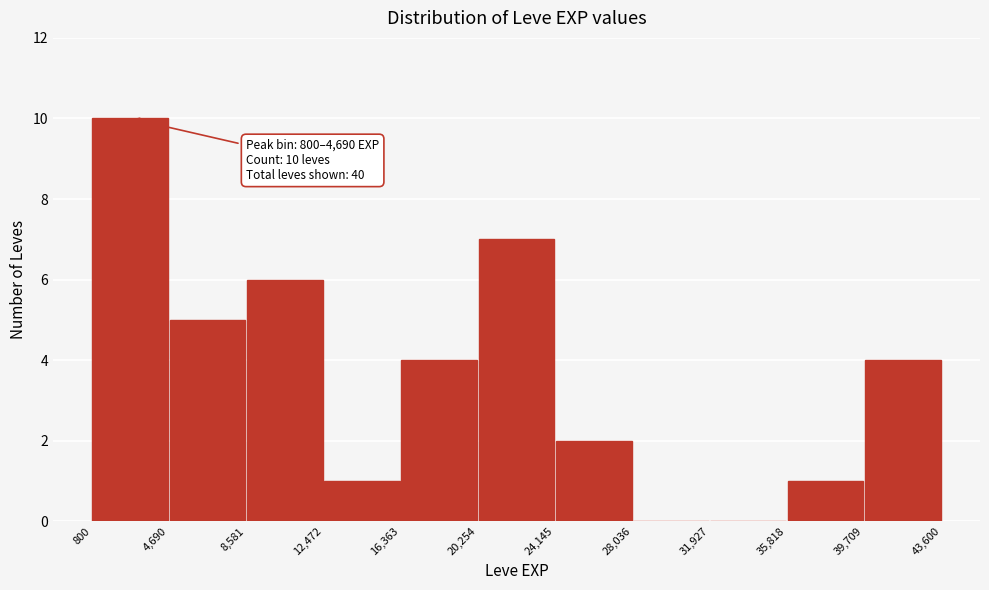

Over which range of the x-axis is the bar tallest?

800 to 4,690